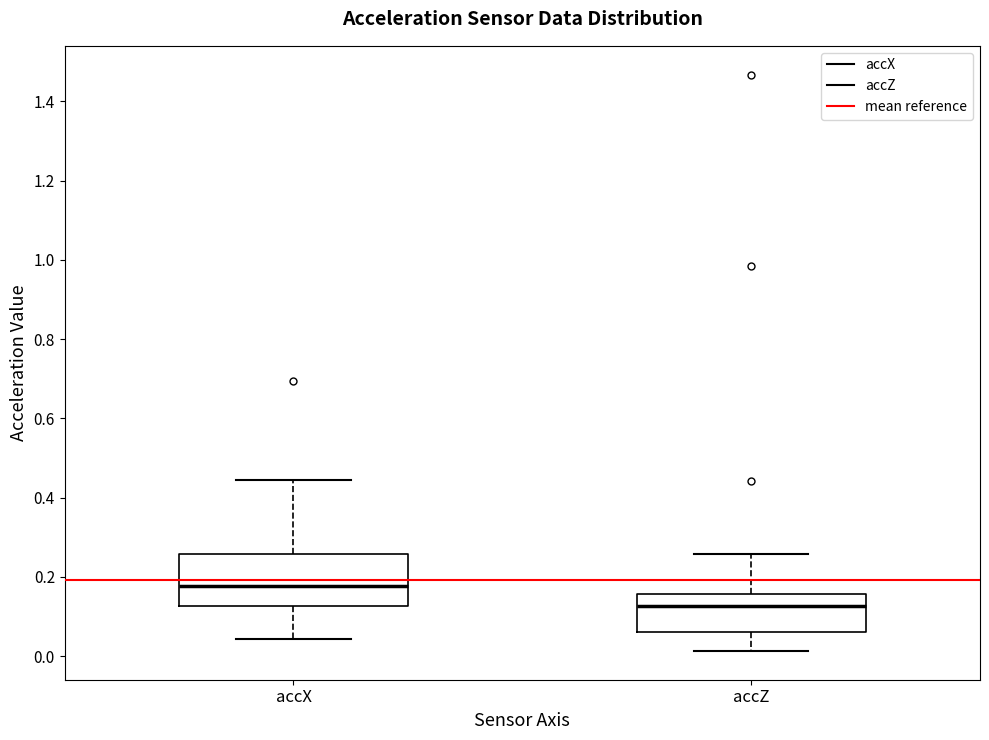

Which box has the lowest median line?

accZ